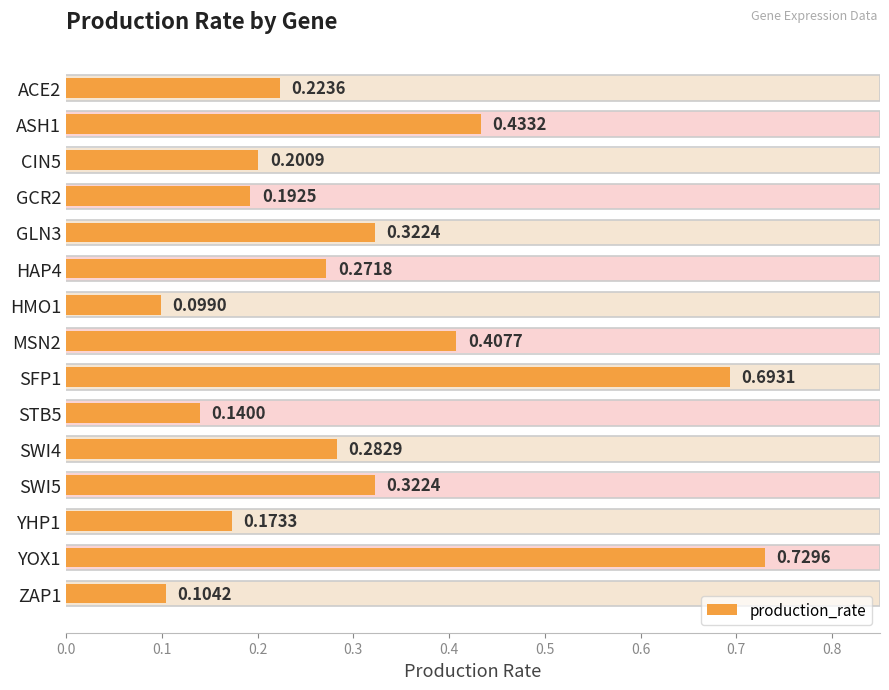

What is the sum of all values?

4.6